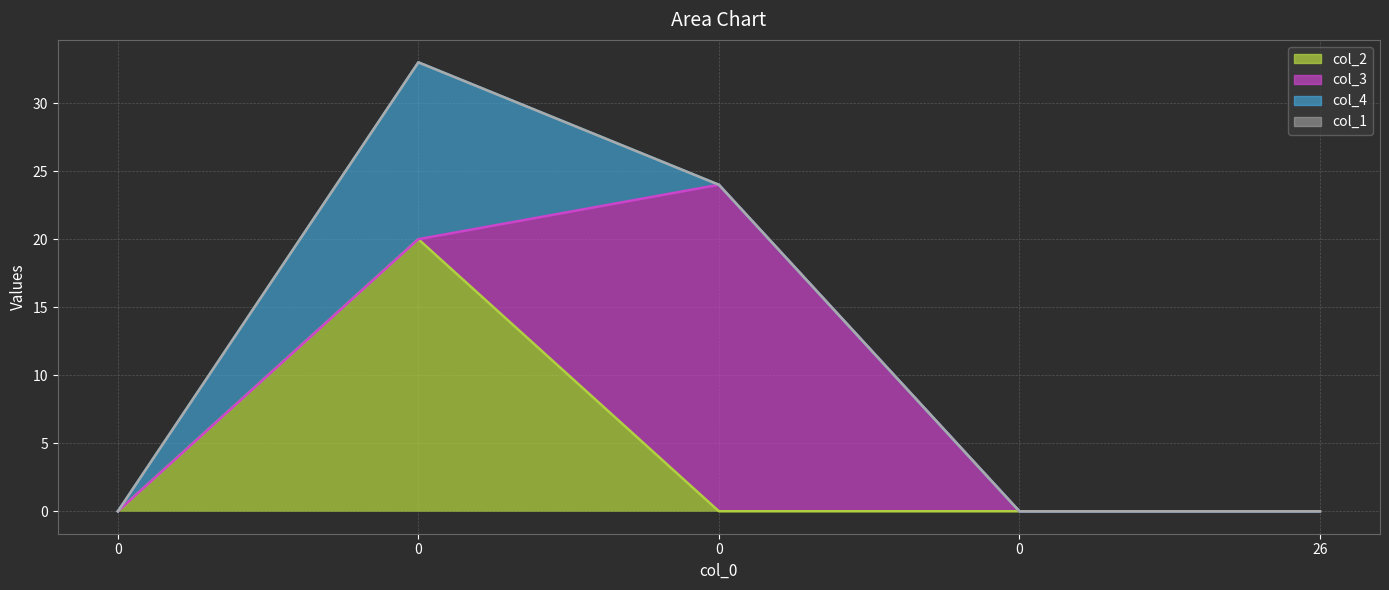

Rank the series at 0 from highest to lowest value.

col_2, col_3, col_4, col_1